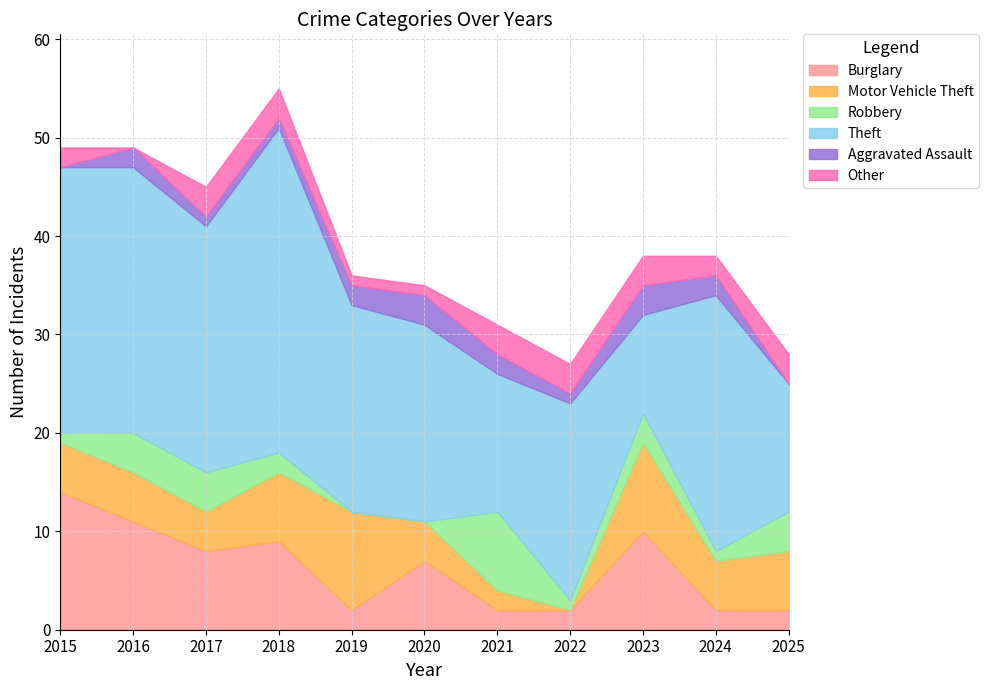

Between 2022 and 2024, which series saw the biggest shift?

Theft